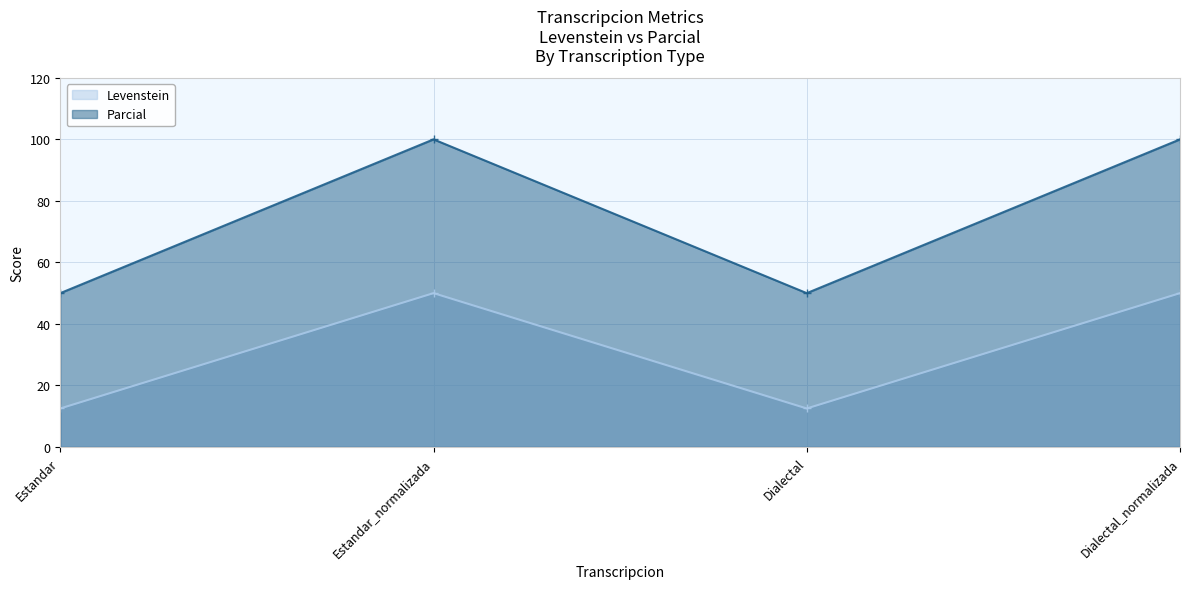

What is the label of the 4th point from the left?

Dialectal_normalizada